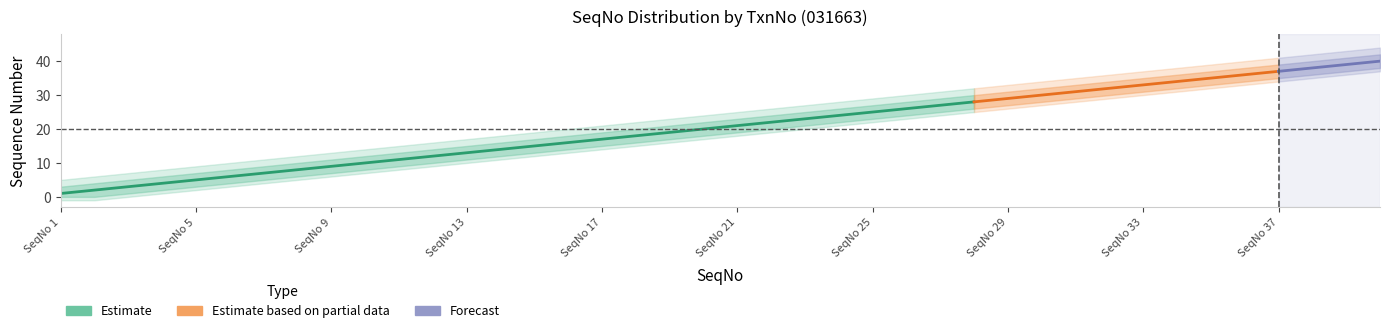

What is the average value of the band_lower_1 series?

19